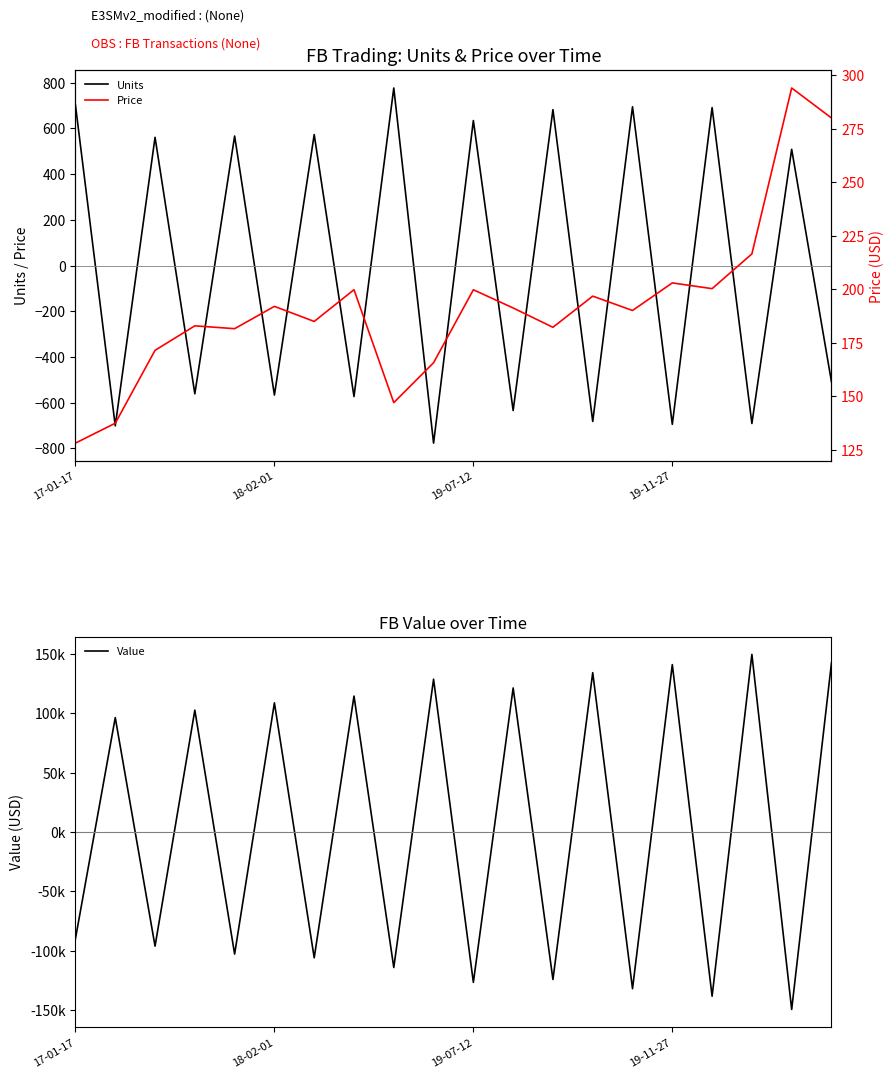

Which series has the largest total across all categories?

Value